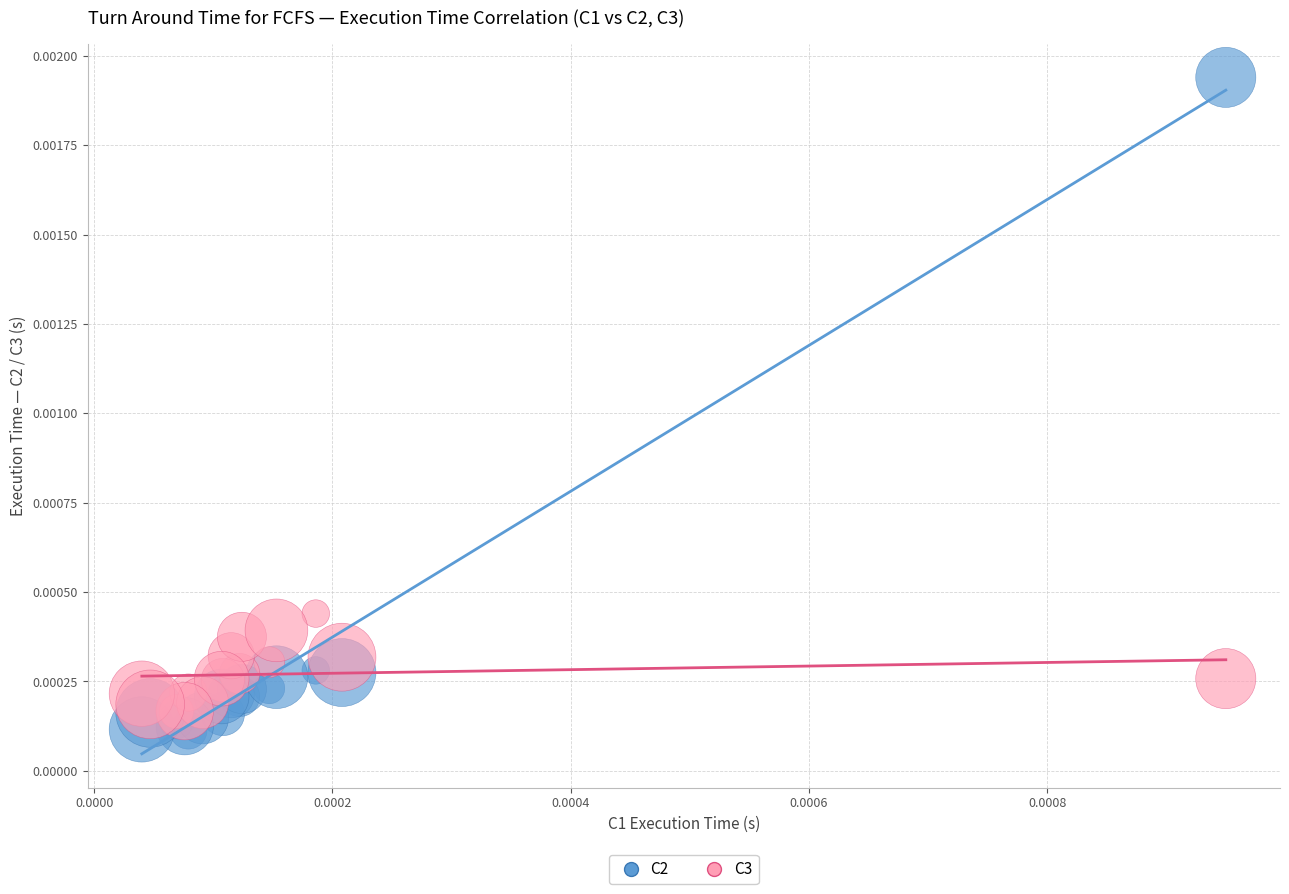

Which series reaches the minimum Y coordinate?

C2